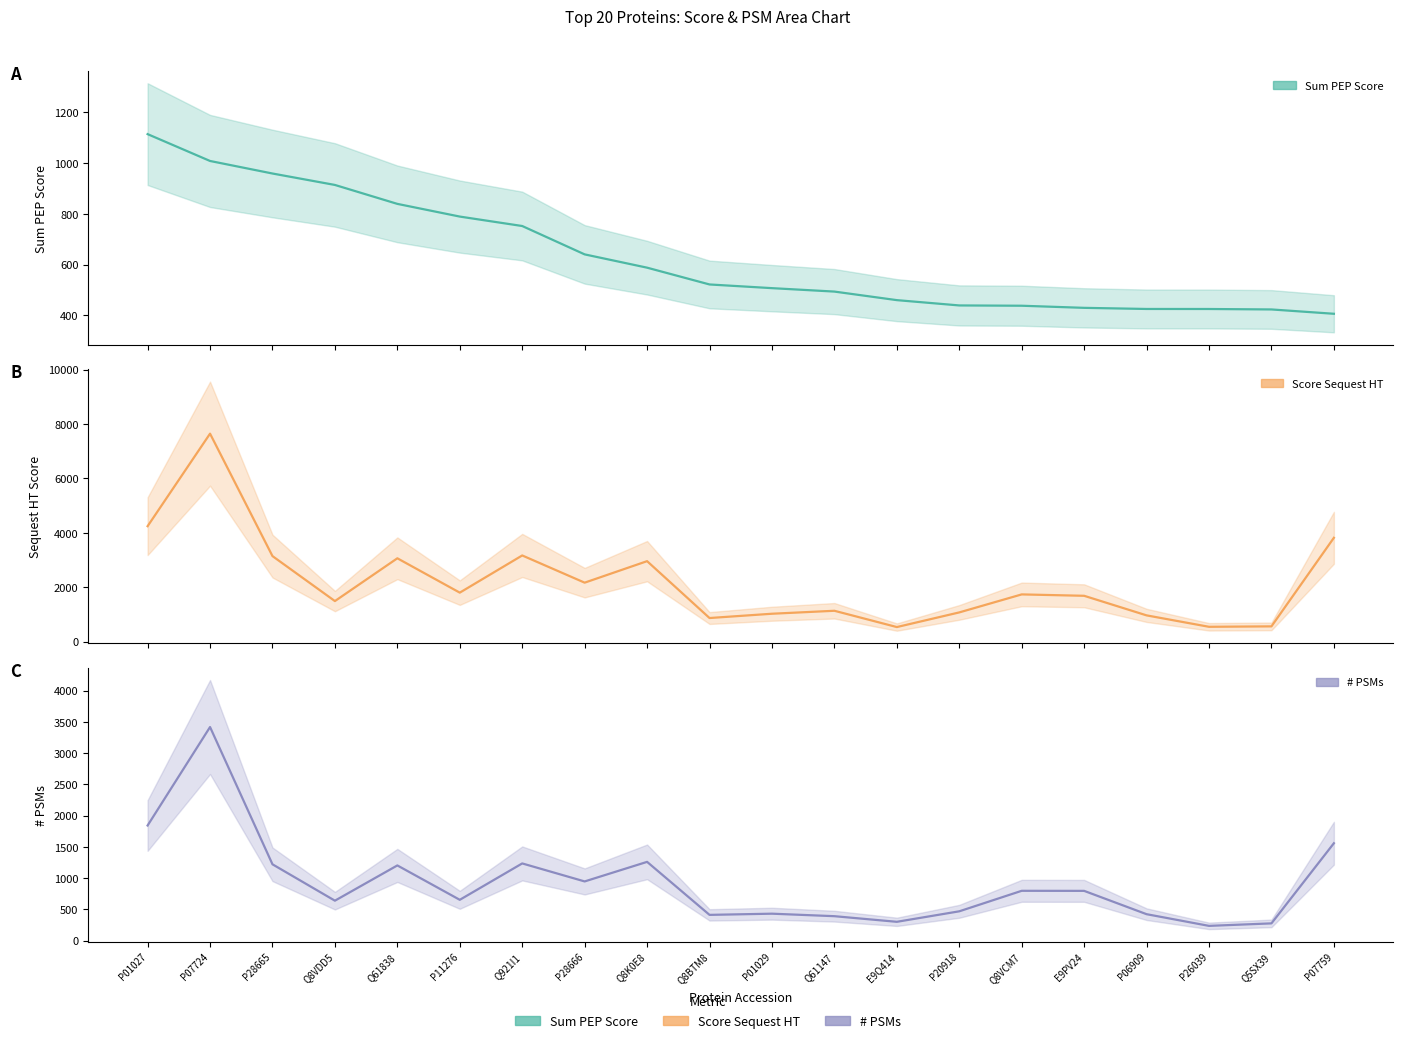

Where does the Score Sequest HT series first go above 1739?

P01027